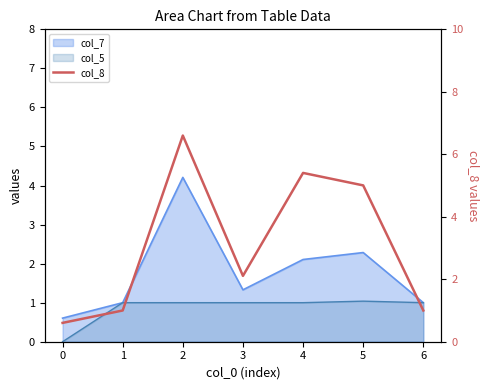

How many points are lower than both their immediate neighbors (excluding endpoints)?

1